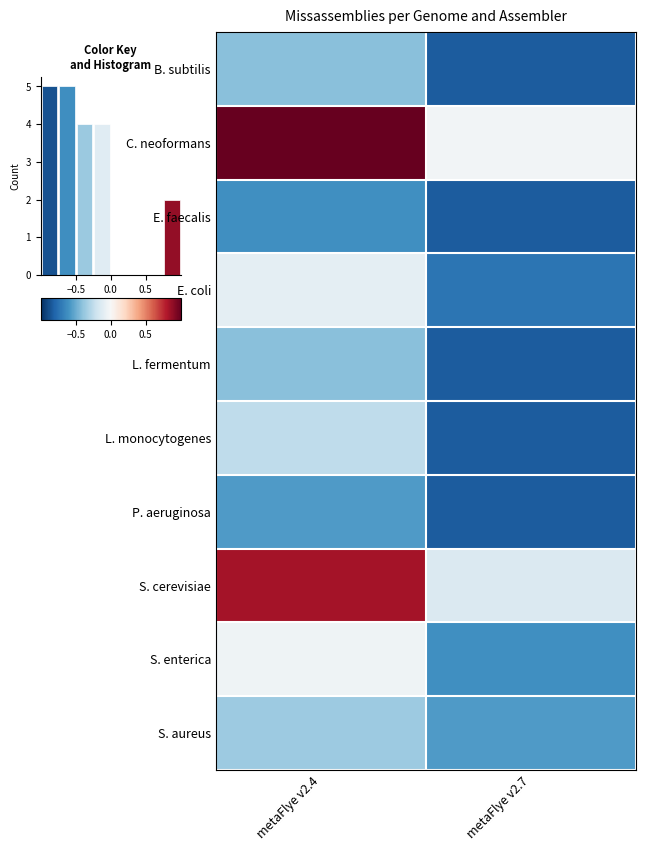

Which series changed the most between metaFlye v2.4 and metaFlye v2.7?

C. neoformans